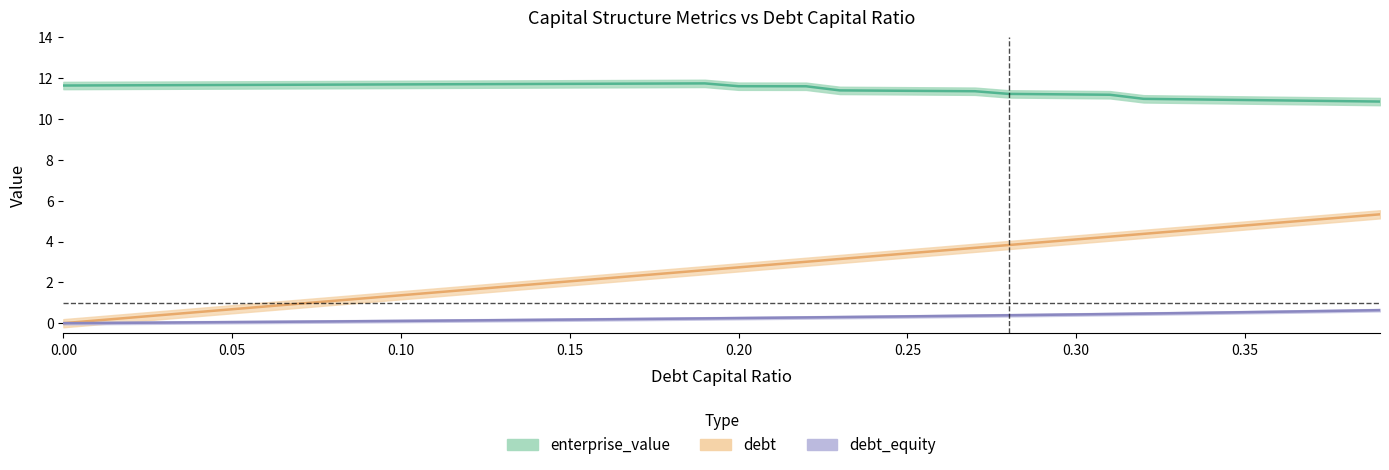

How many values in the enterprise_value series exceed 11?

32